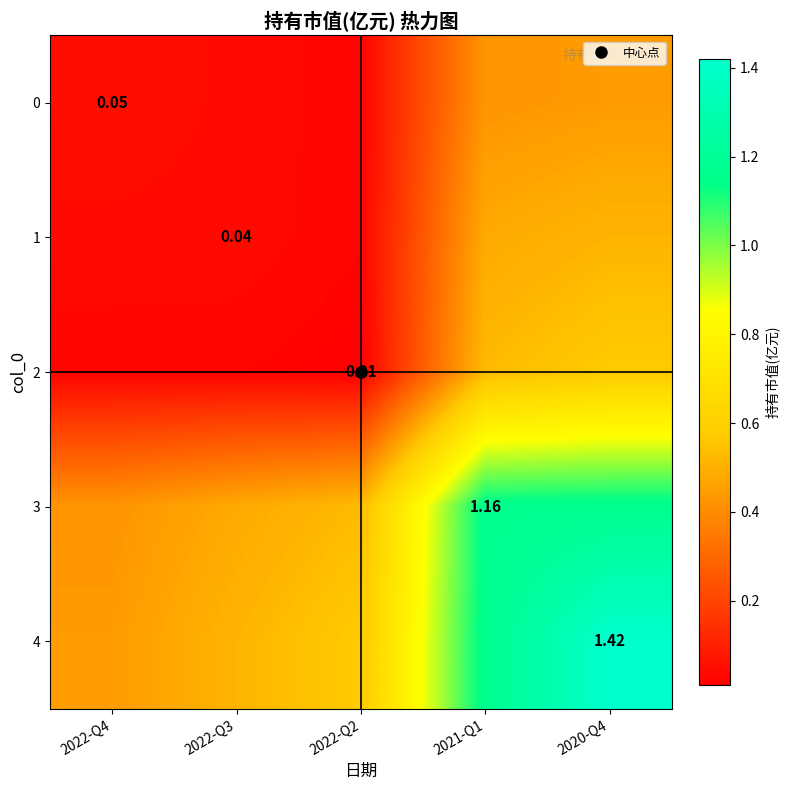

What is the difference between the 4 values at 2022-Q2 and 2022-Q4?

0.1